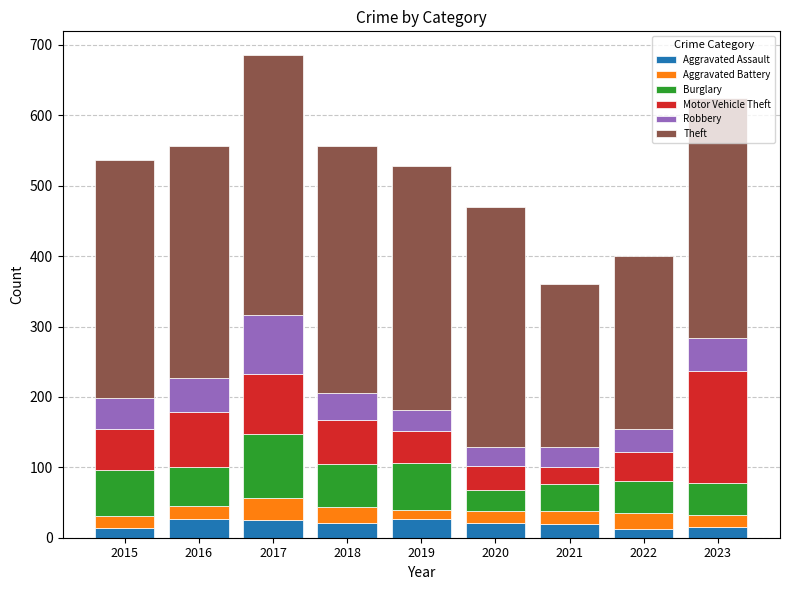

The Aggravated Assault series shows 25 at 2017. True or false?

True